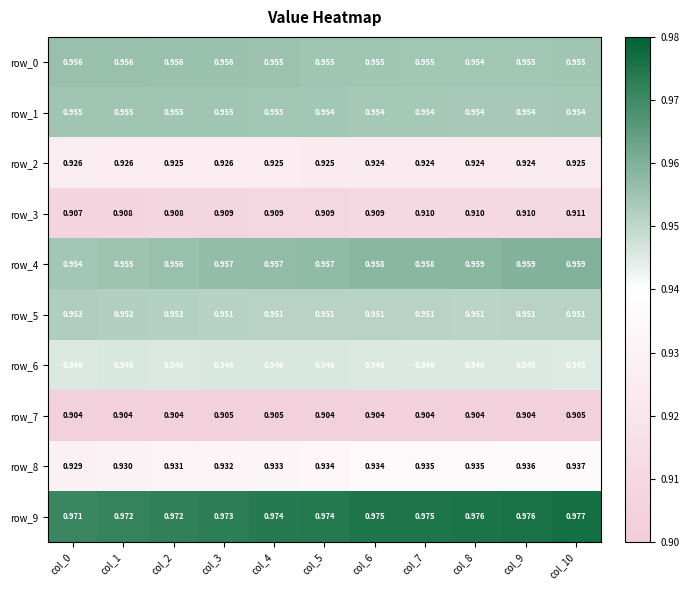

True or false: row_5 has a value of 0.6 at col_8.

False